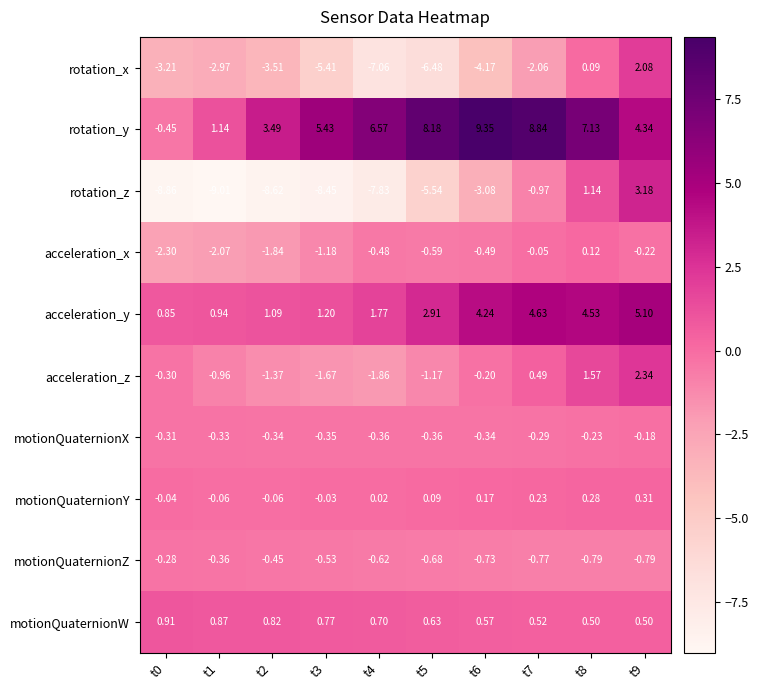

Between t5 and t7, which series saw the biggest shift?

rotation_z